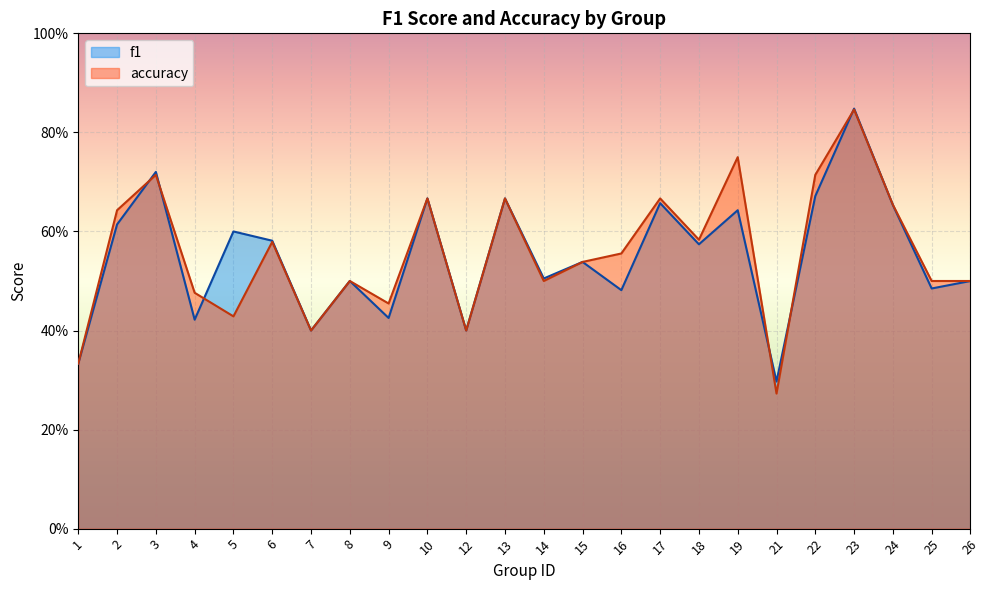

Between 6 and 10, which series saw the biggest shift?

accuracy